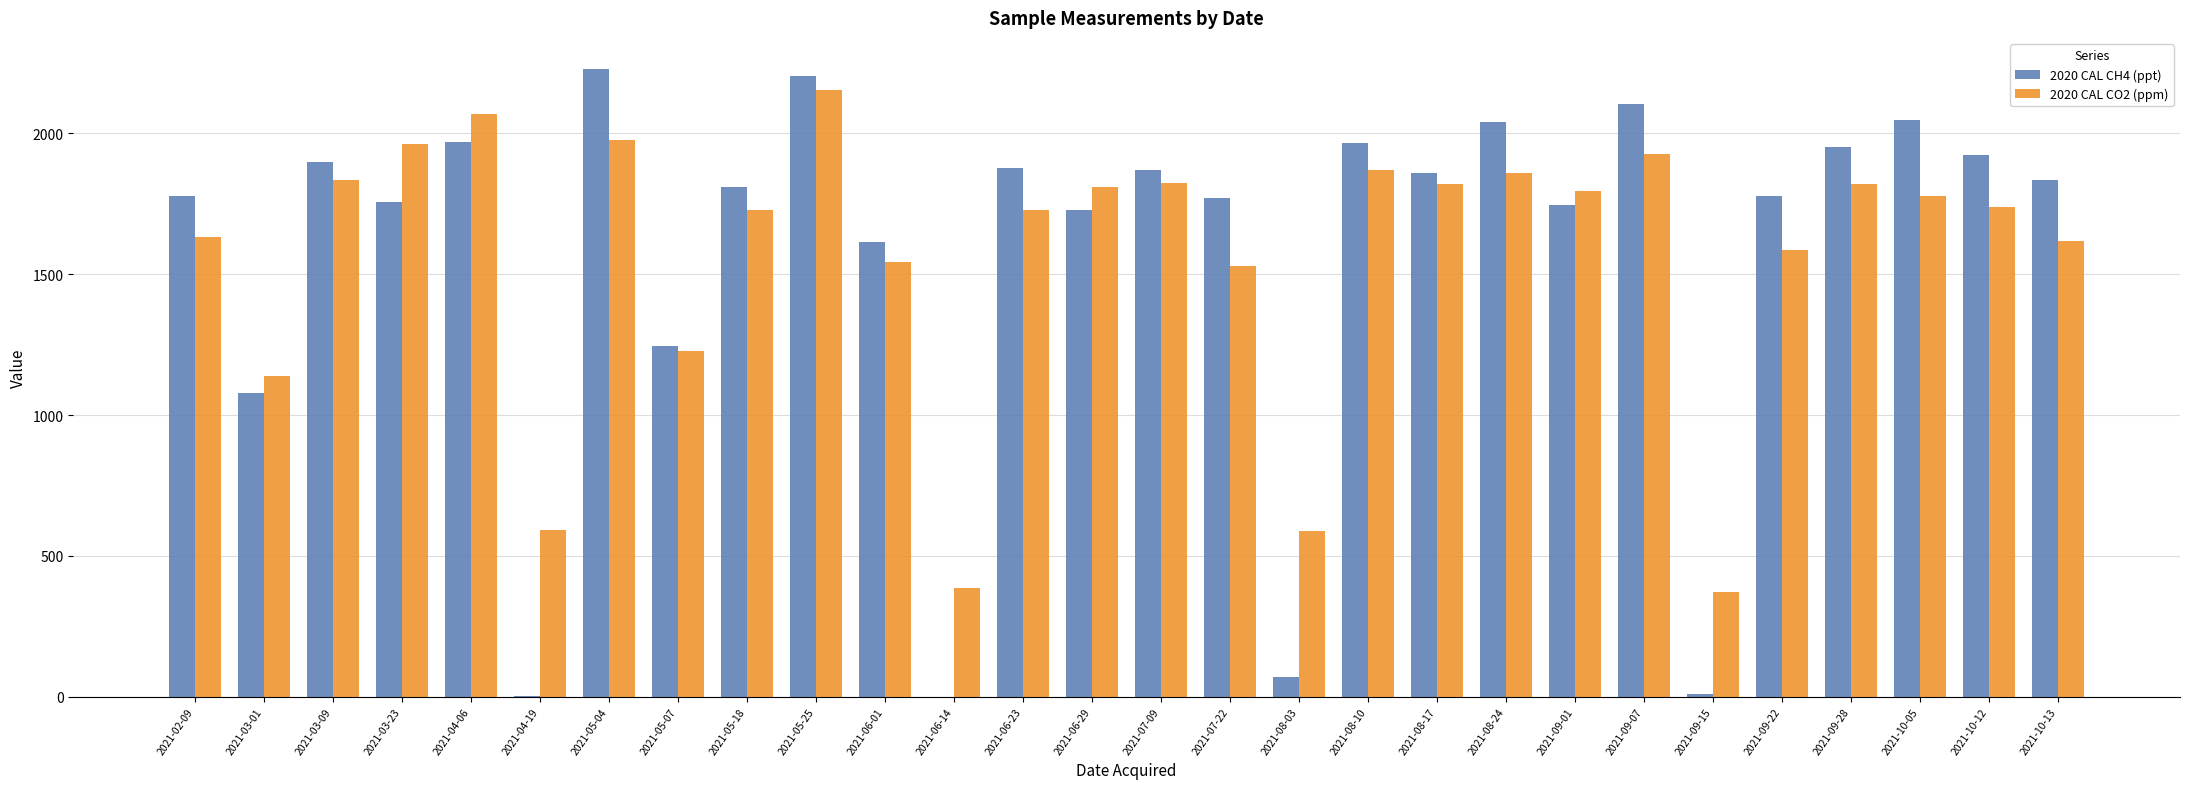

What is the total value across all series at 2021-06-23?

3605.7